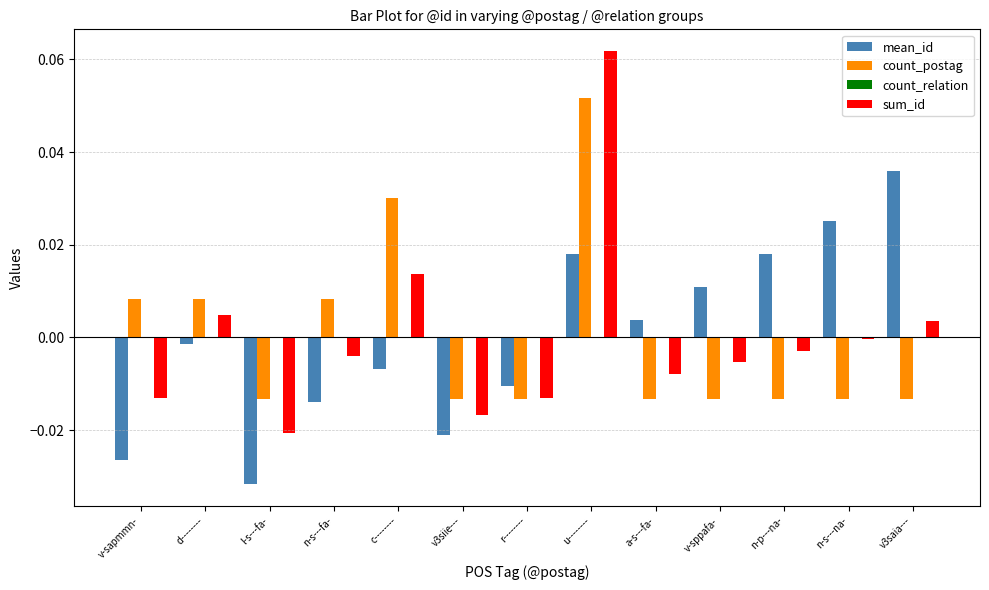

True or false: sum_id has a value of -0.0 at n-s---fa-.

True